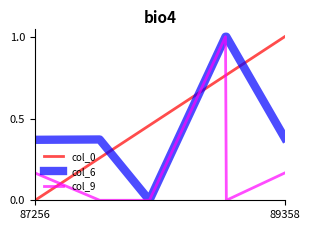

True or false: col_6 and col_0 intersect in this chart.

True